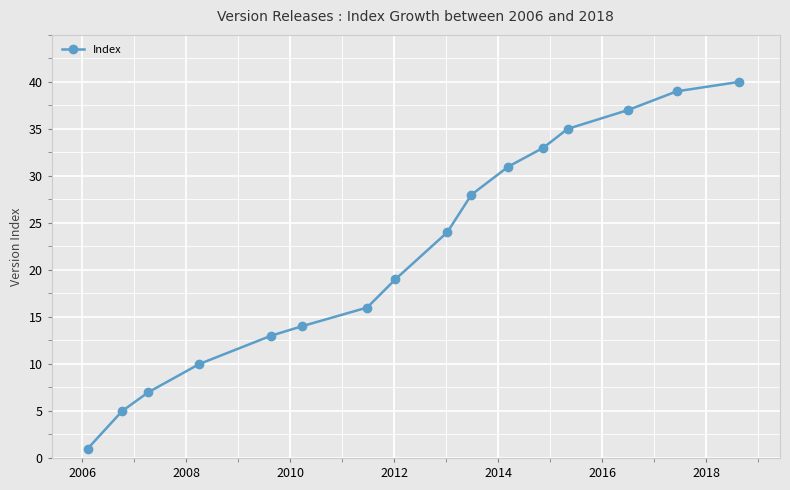

What is the greatest value displayed?

40